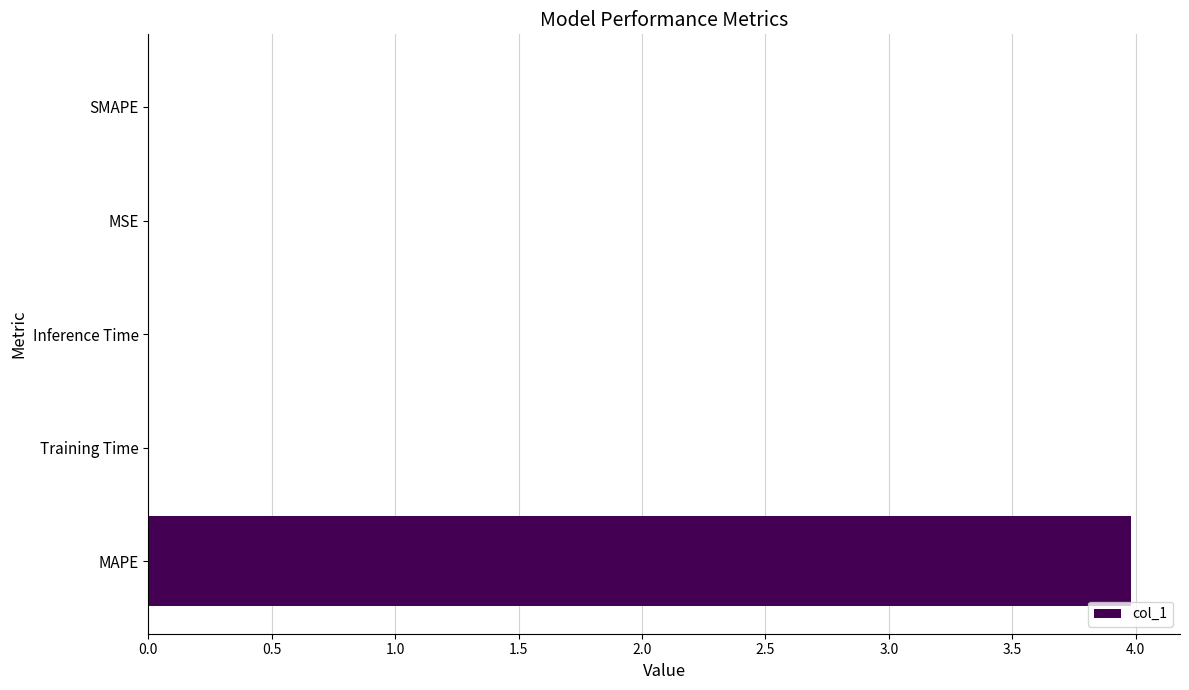

At which category does the chart reach its peak across all series?

MAPE